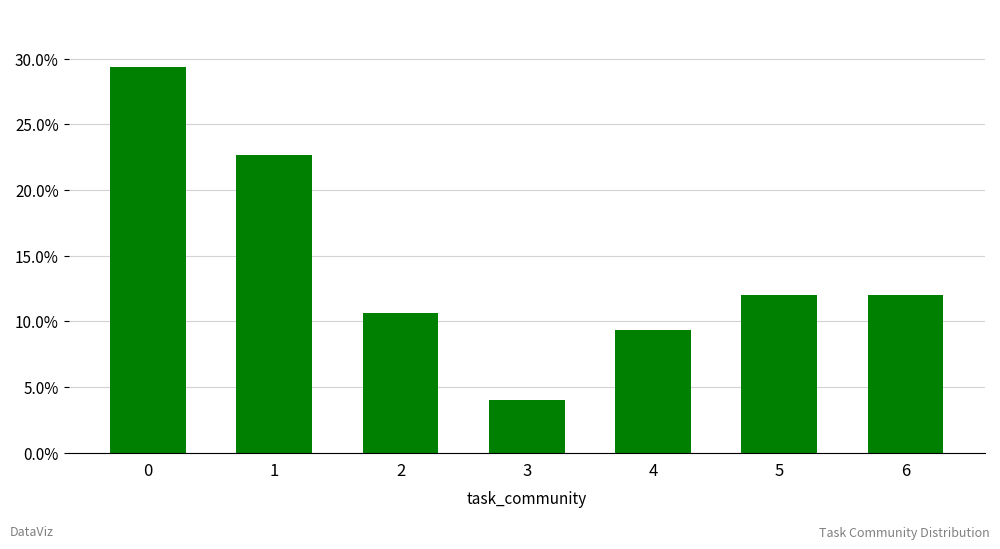

The chart shows a value of 0.3 at 0. True or false?

True